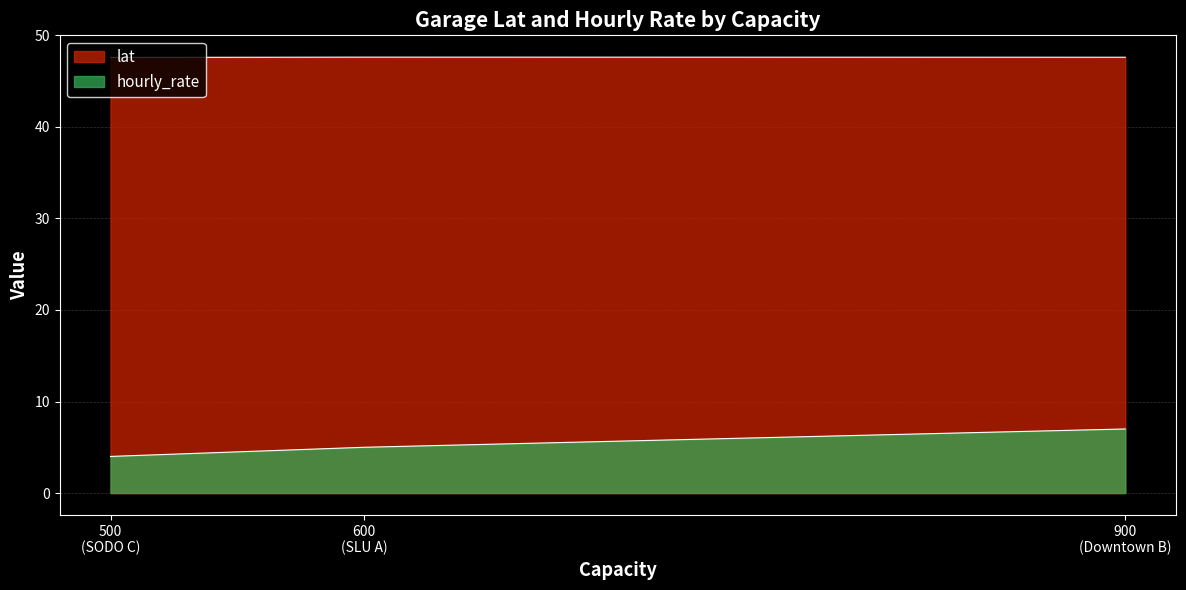

The chart shows a value of 3 at 600 (SLU A). True or false?

False